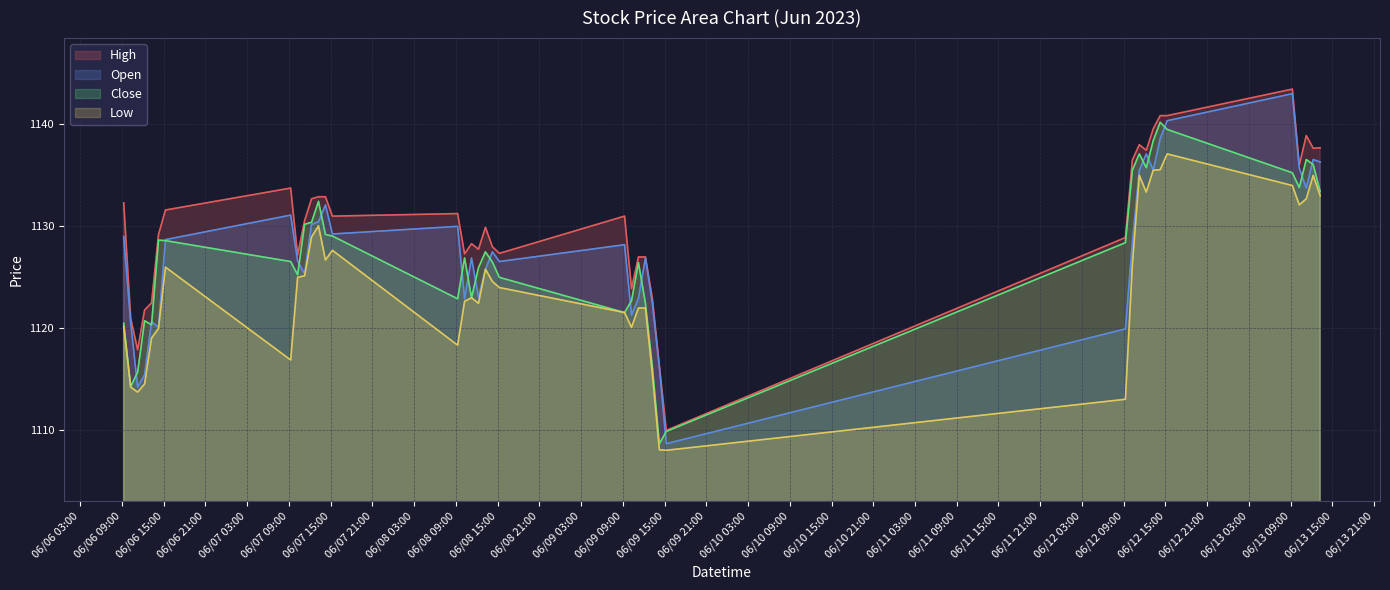

What is the value of the Close point at the 3rd from the left?

1115.7